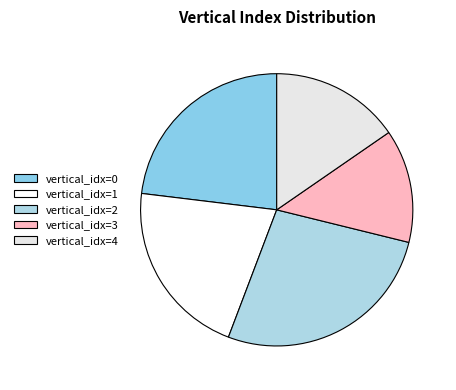

Rank the categories by value from highest to lowest.

vertical_idx=2, vertical_idx=0, vertical_idx=1, vertical_idx=4, vertical_idx=3